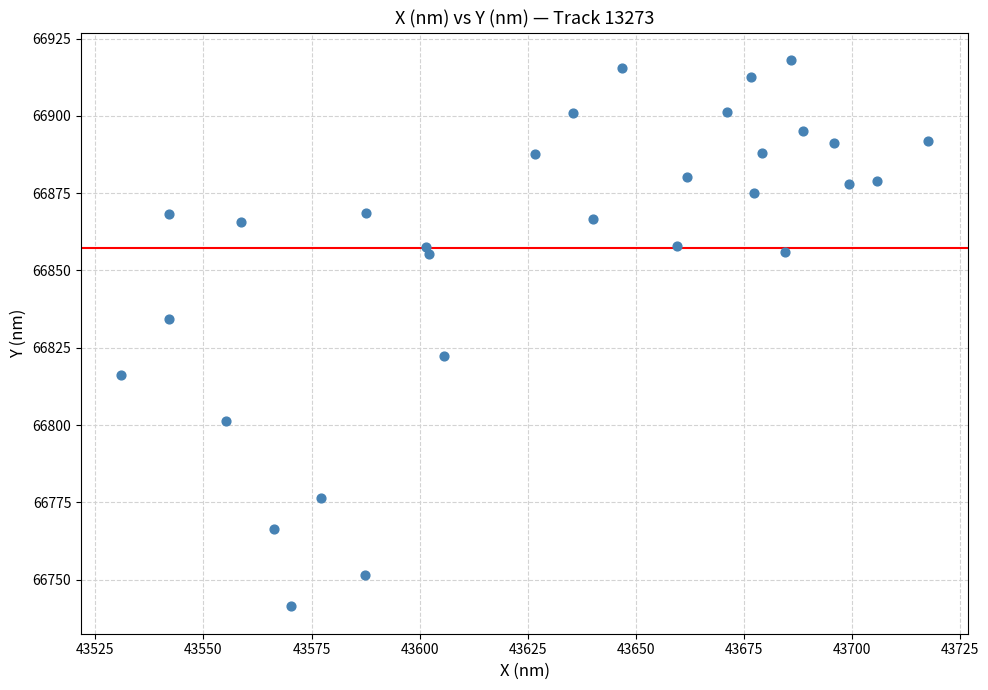

What is the range of X values (max minus min)?

186.7